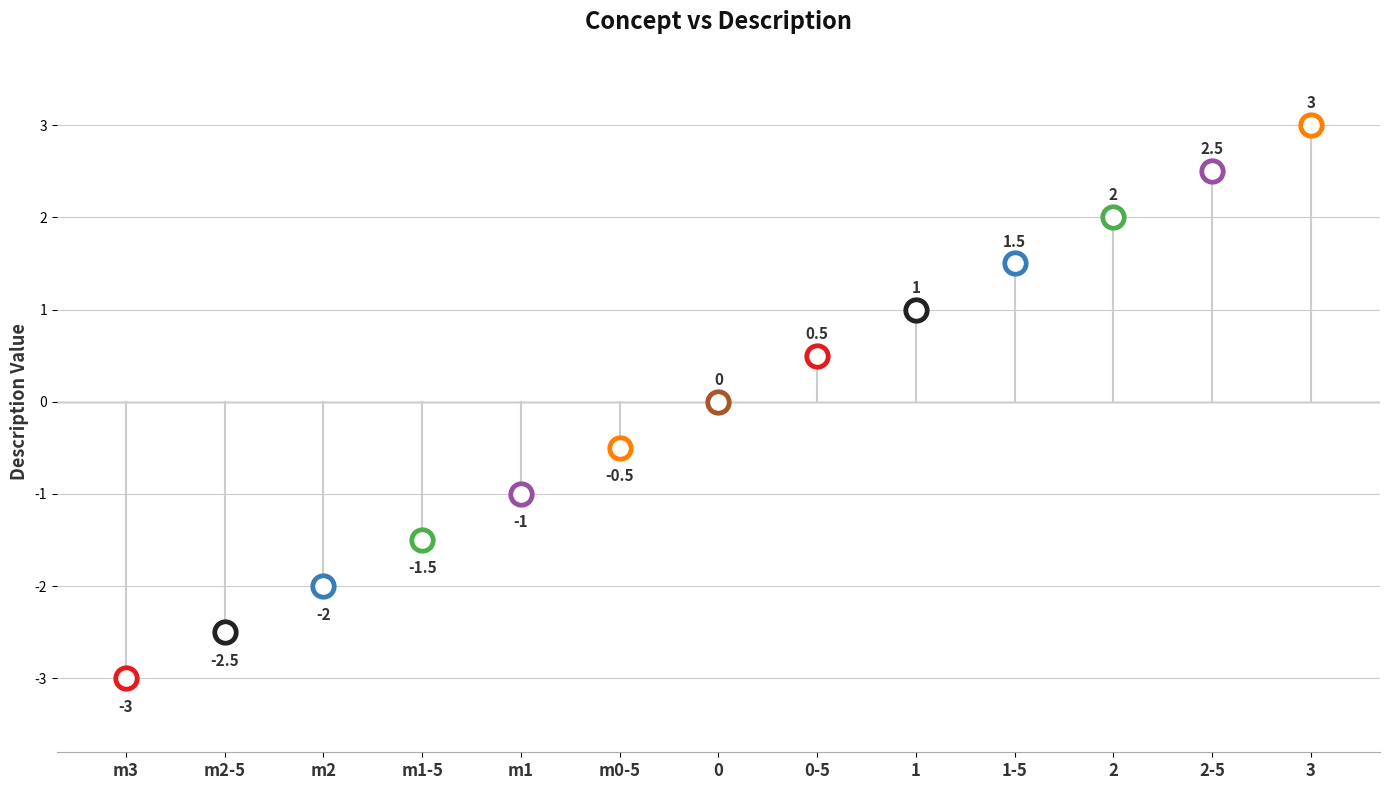

What is the change in value from 2 to 2-5?

+0.5